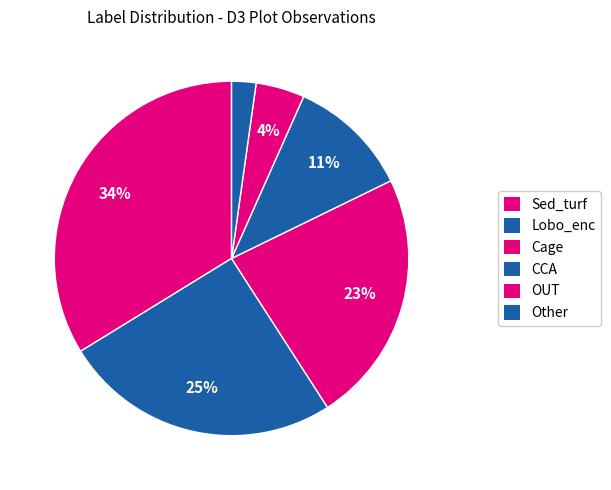

Count the number of slices in the pie.

6